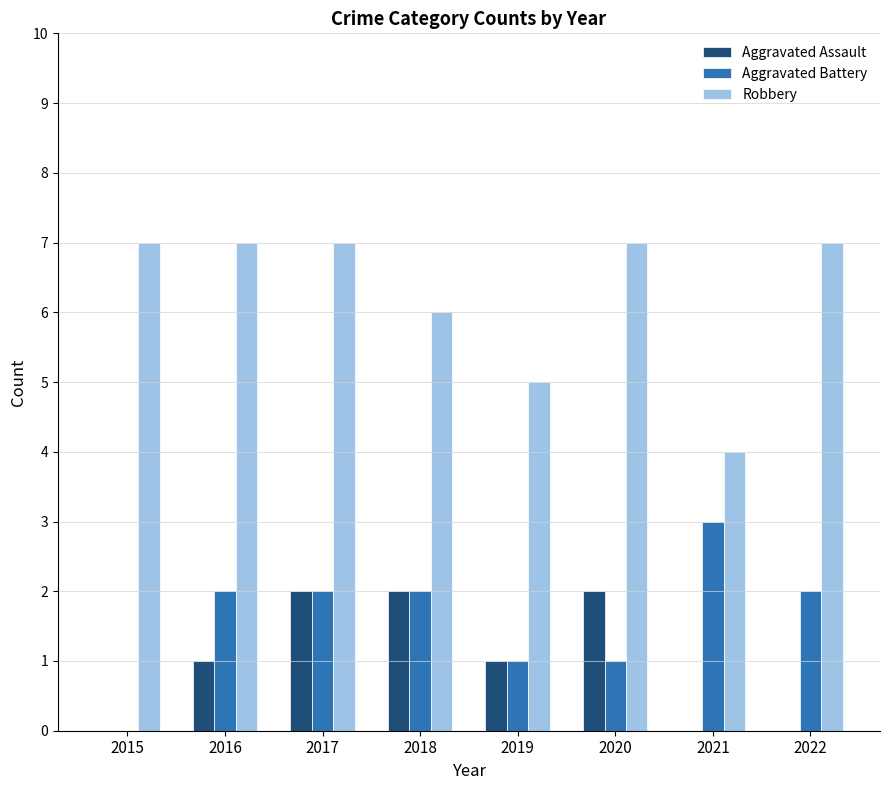

What are all the series names shown in the legend?

Aggravated Assault, Aggravated Battery, Robbery